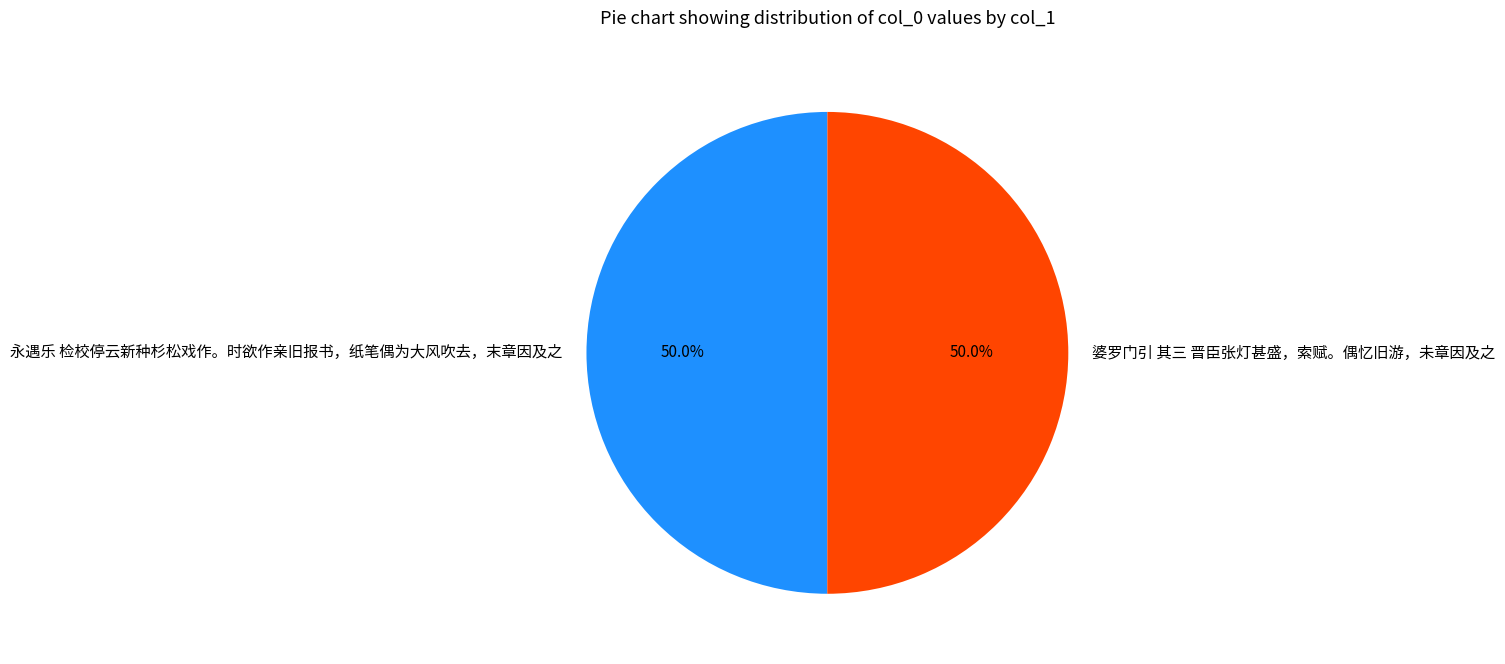

What is the ratio of the value at 婆罗门引 其三 晋臣张灯甚盛，索赋。偶忆旧游，未章因及之 to the value at 永遇乐 检校停云新种杉松戏作。时欲作亲旧报书，纸笔偶为大风吹去，末章因及之?

1.0